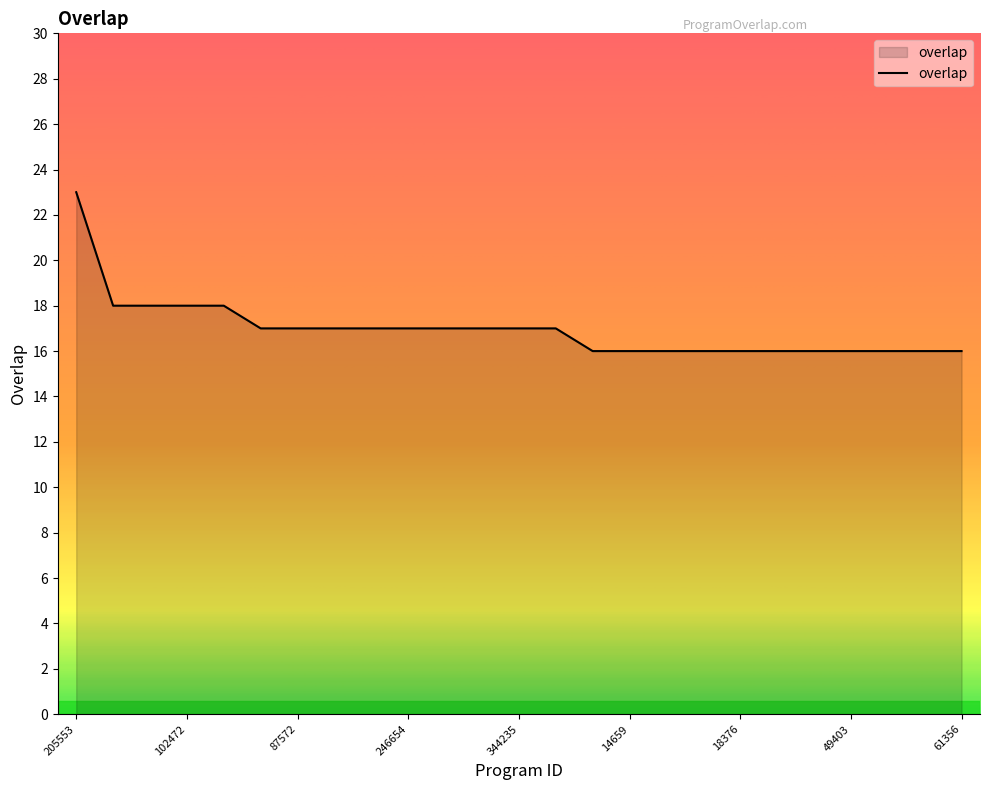

What is the smallest value displayed?

16